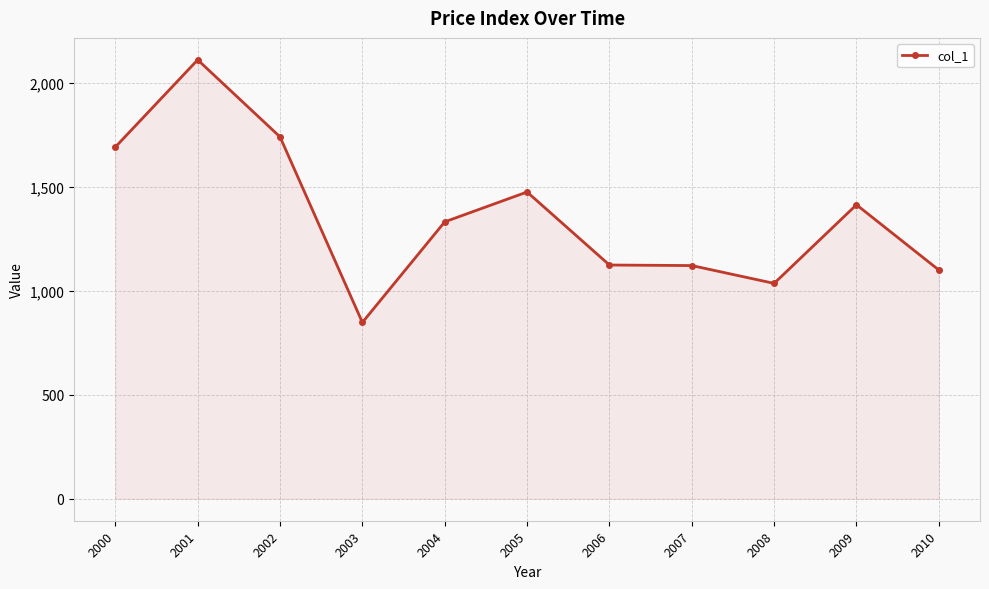

True or false: the data has more than 0 interior local peaks.

True